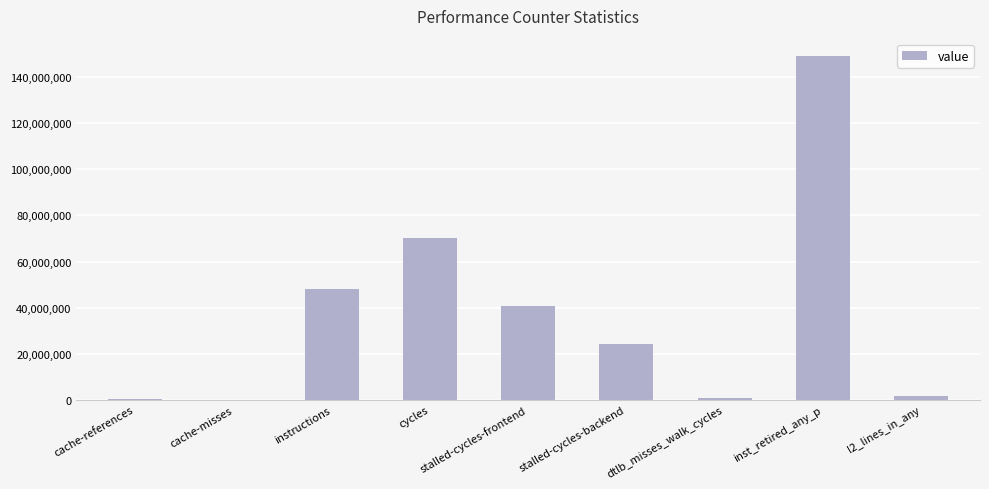

Where is the data nearest to the value 74664642?

cycles